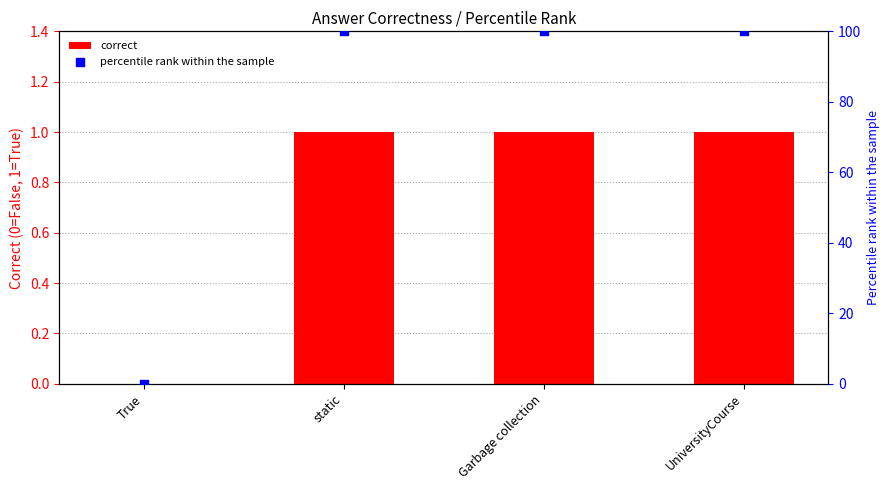

At which category is the sum across all series the highest?

static